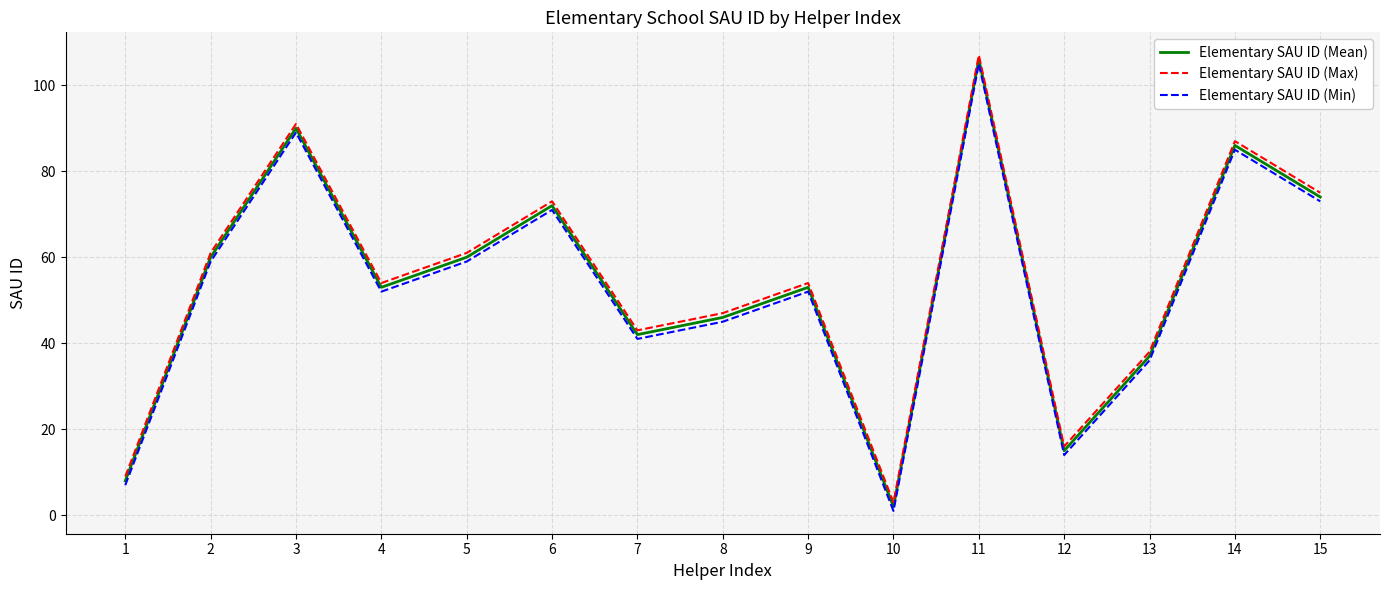

The value of Elementary SAU ID (Mean) at 11 is 67. True or false?

False